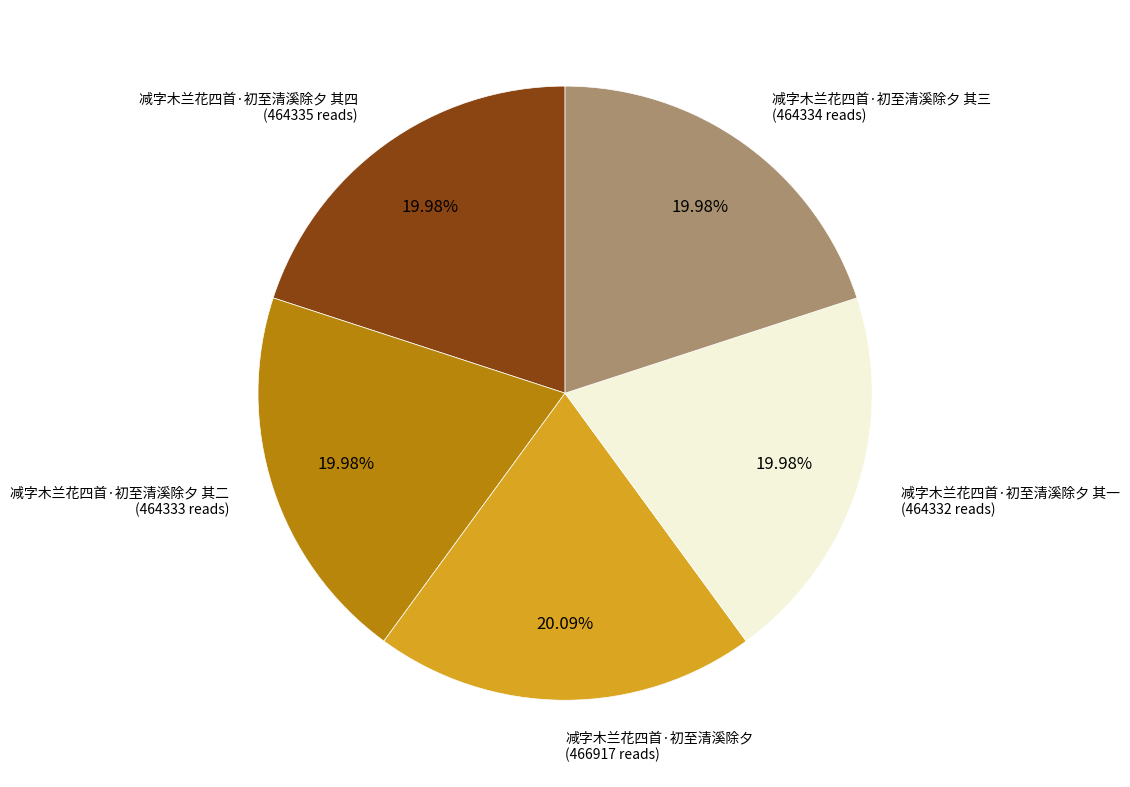

Is there a majority slice in this chart?

No